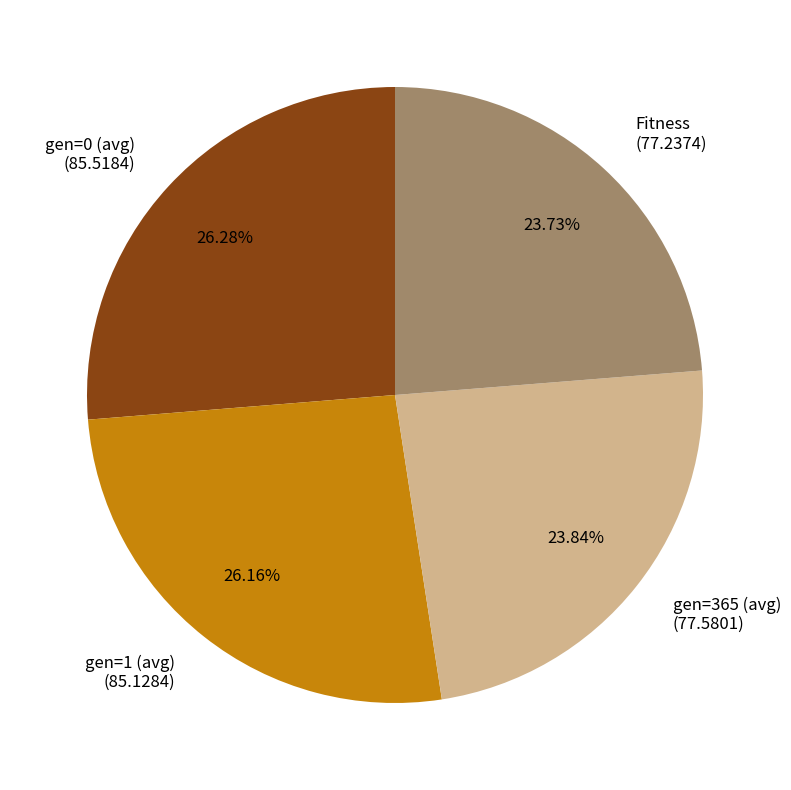

How many slices are in this pie chart?

4